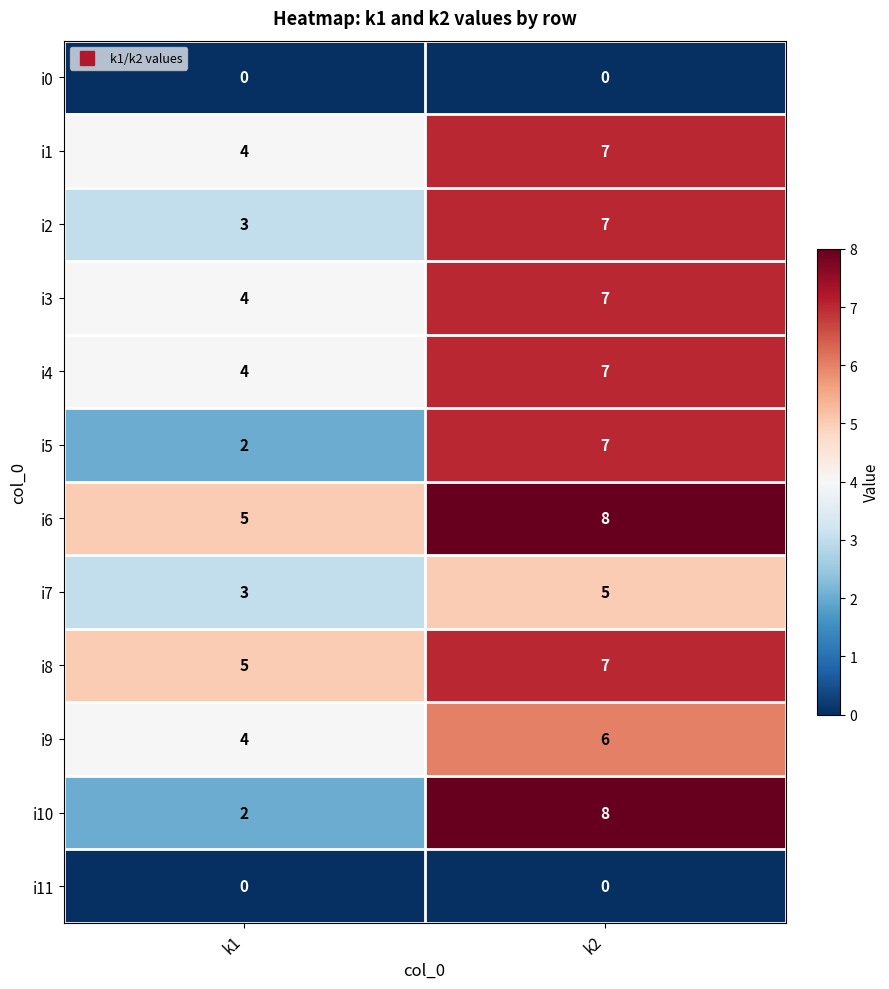

What is the average value of the i7 series?

4